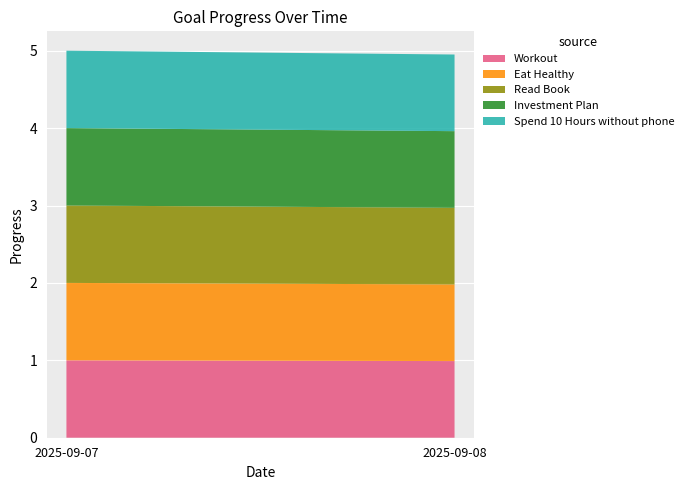

Reading left to right, transcribe all the data shown in this chart.

Workout: 1.0	1.0
Eat Healthy: 1.0	1.0
Read Book: 1.0	1.0
Investment Plan: 1.0	1.0
Spend 10 Hours without phone: 1.0	1.0